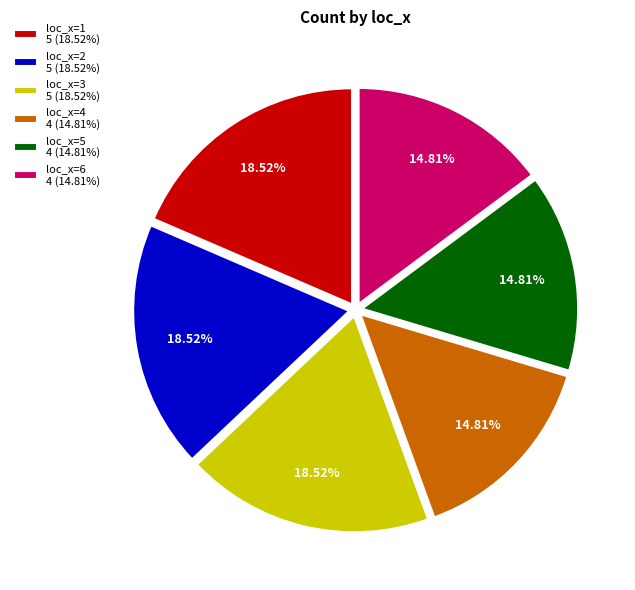

The loc_x=5 slice represents 28% of the pie. True or false?

False